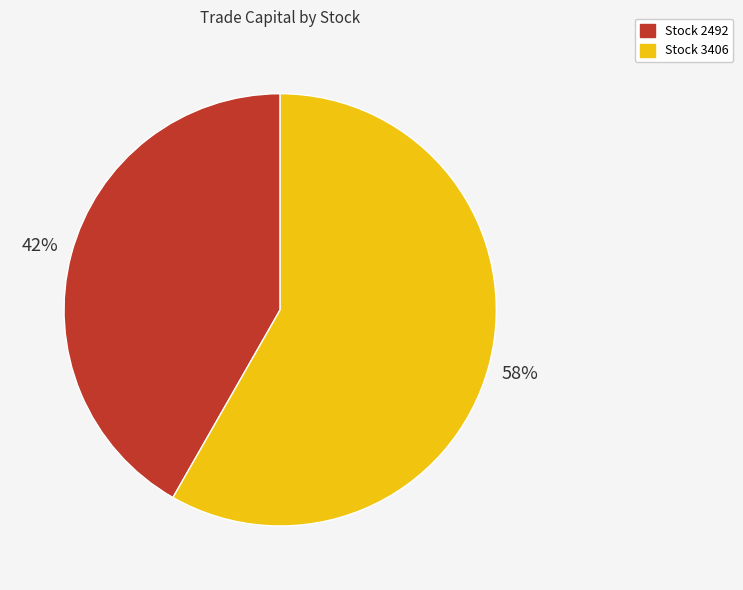

To the nearest percent, what is the average slice percentage?

50%